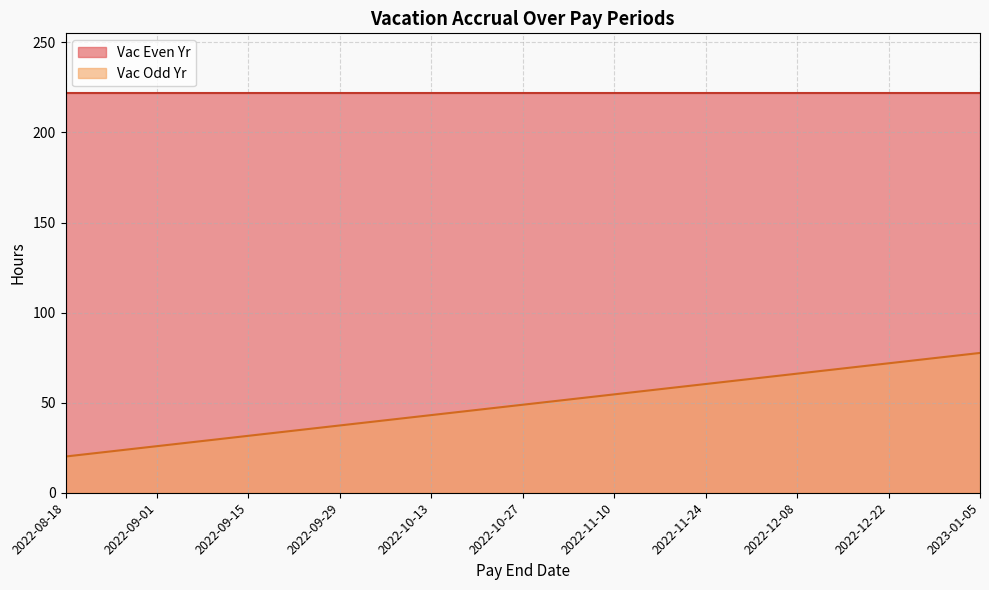

At which label does the data first exceed 48?

2022-10-27